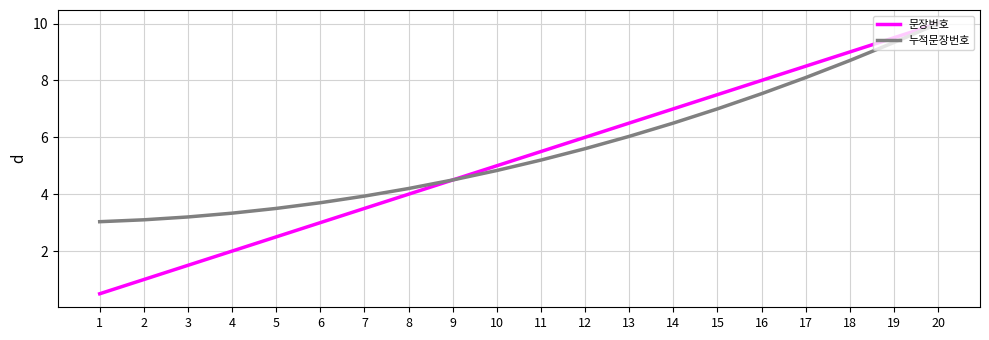

Between 4 and 11, which series saw the biggest shift?

문장번호